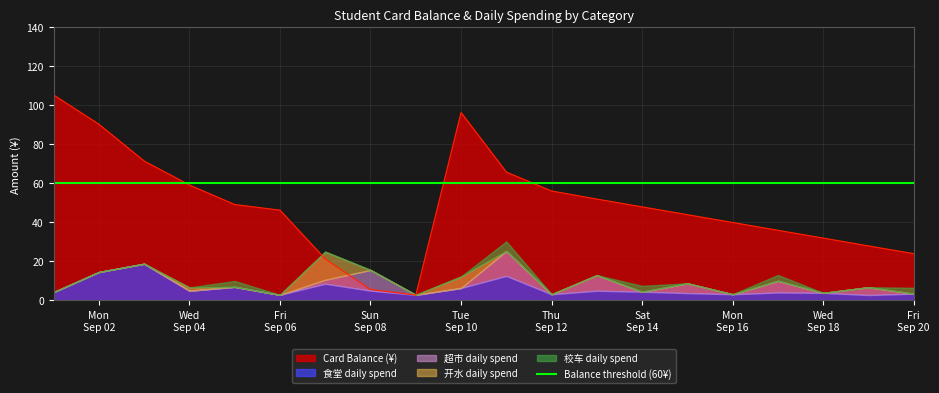

After their last crossing, which series has the higher values: daily_spend_开水 or daily_spend_校车?

daily_spend_校车